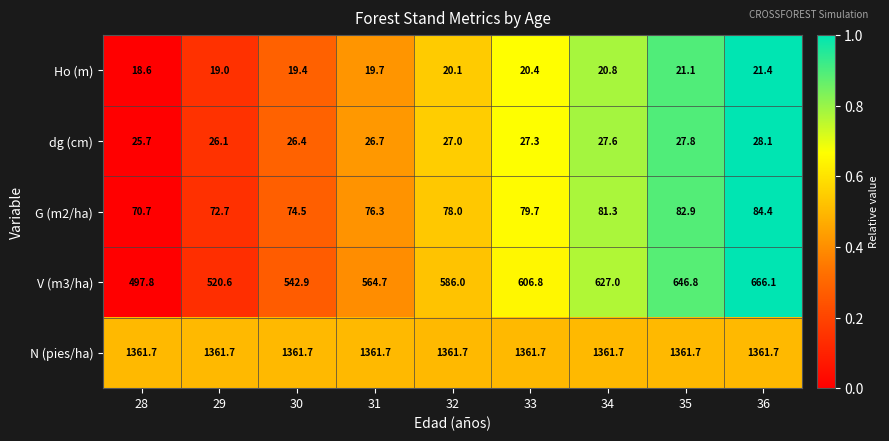

Is the value of dg (cm) at 30 greater than the value of G (m2/ha) at 34?

No